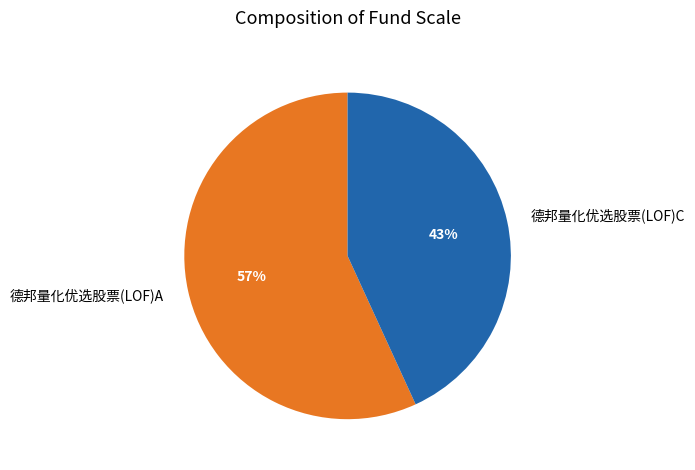

To the nearest percent, what portion does 德邦量化优选股票(LOF)A represent?

57%